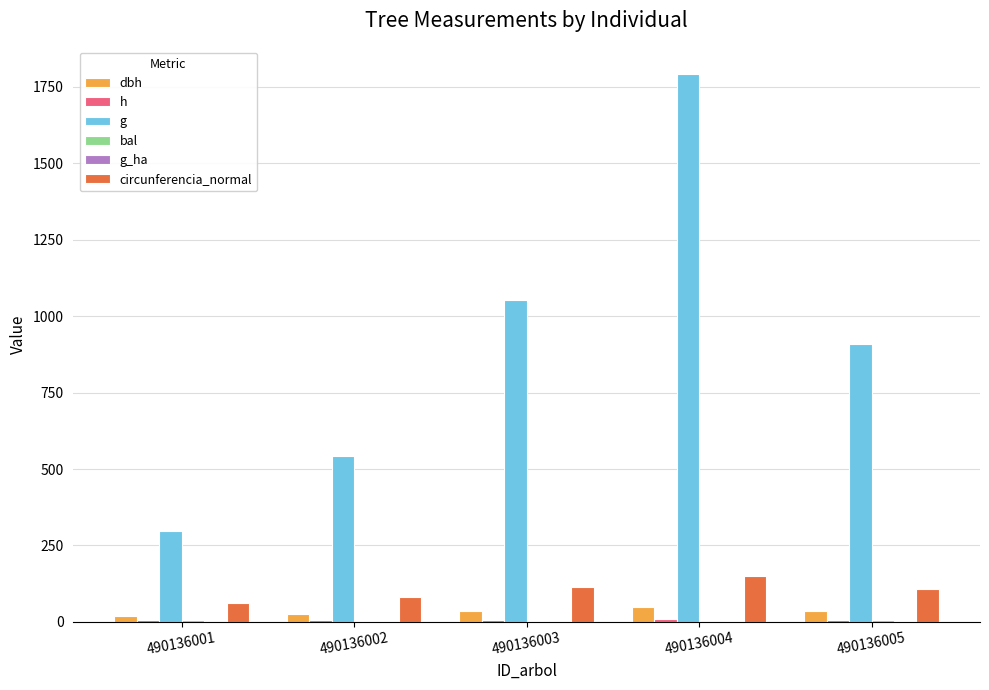

Which series has the largest range (max minus min)?

g